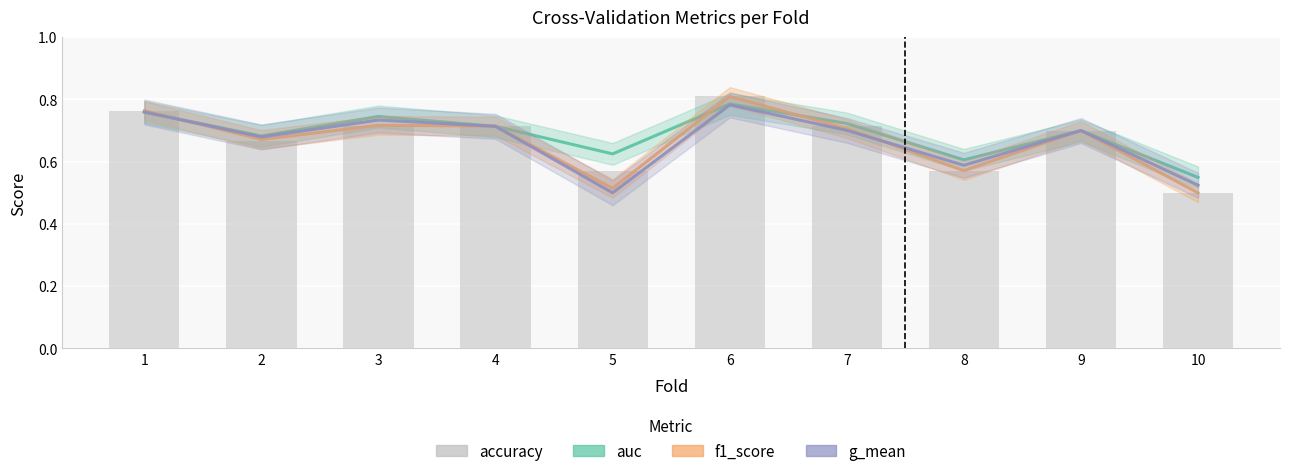

At which category is the sum across all series the highest?

6